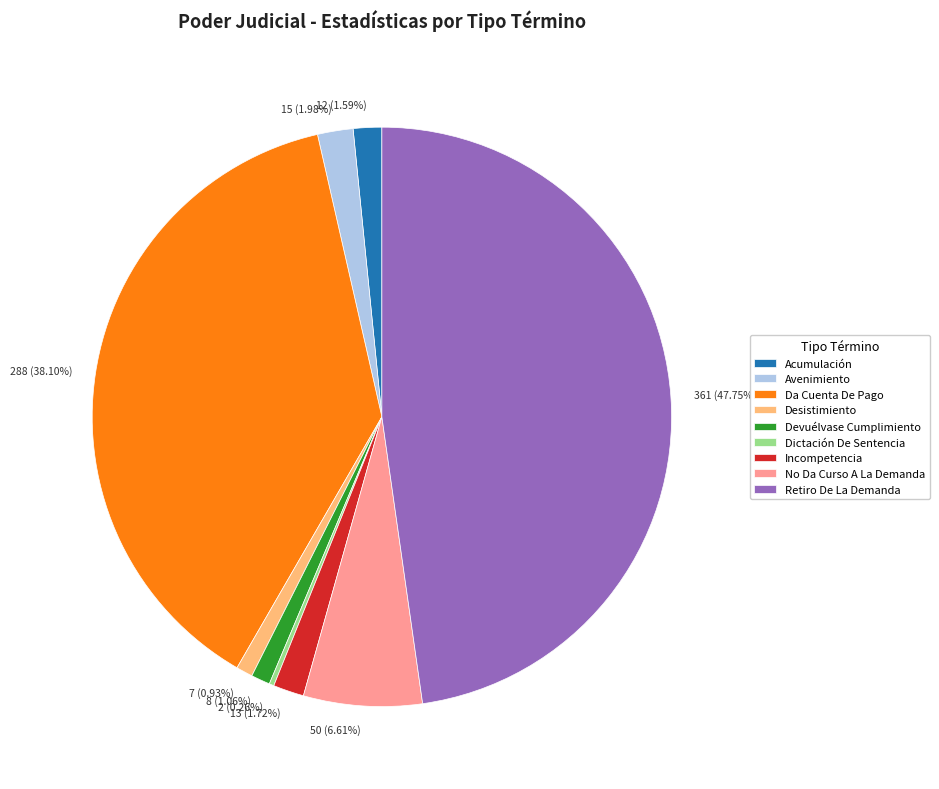

Is the sum of Acumulación and Da Cuenta De Pago greater than half?

No